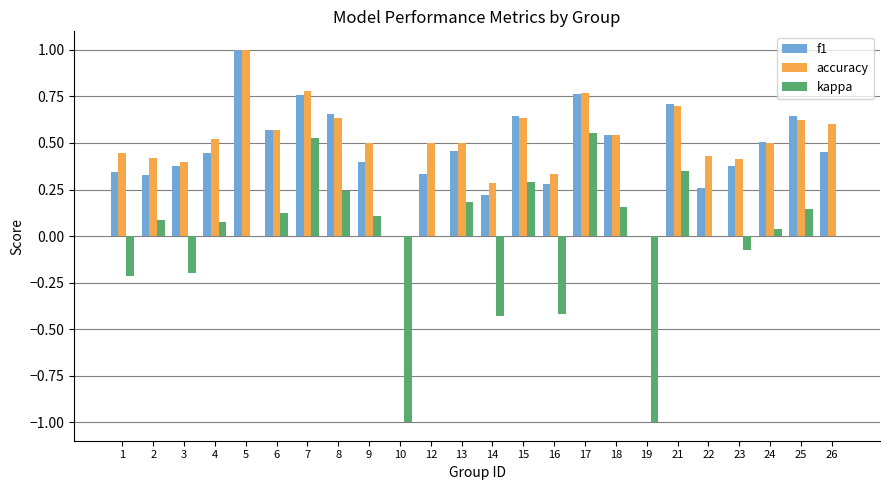

What is the sum of all f1 values?

11.1